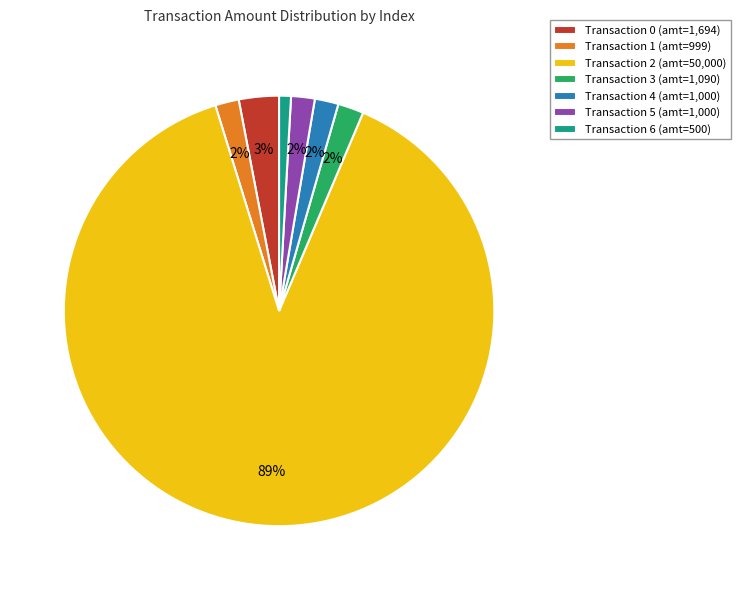

What percentage is the Transaction 4 (amt=1,000) slice, to the nearest percent?

2%